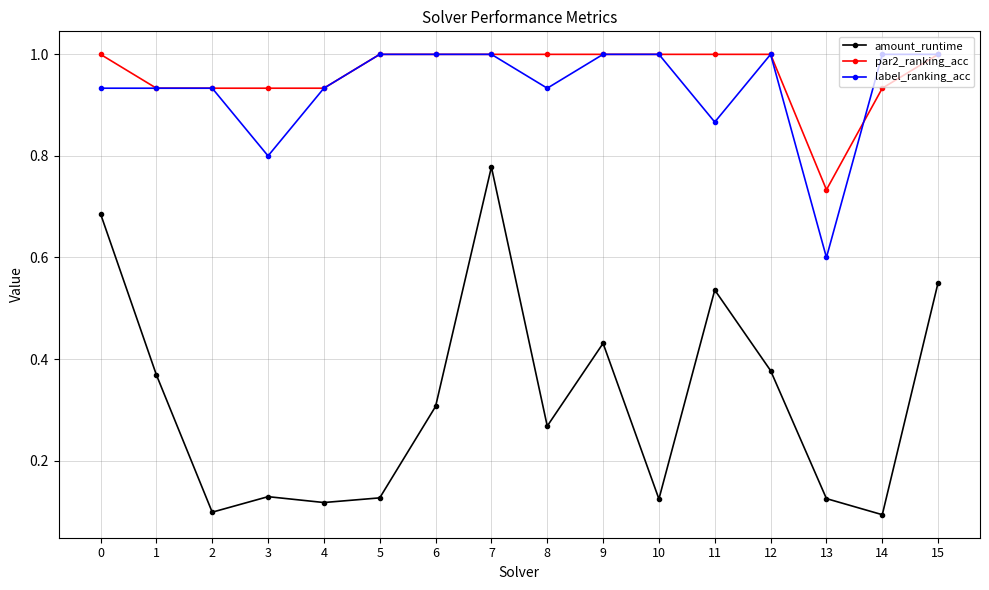

Rank the series at 8 from lowest to highest value.

amount_runtime, label_ranking_acc, par2_ranking_acc